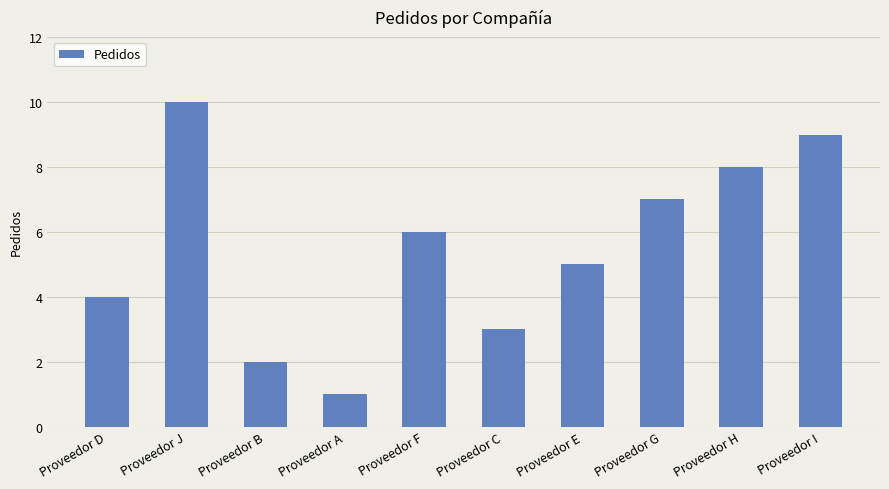

What position from the left is Proveedor A?

4